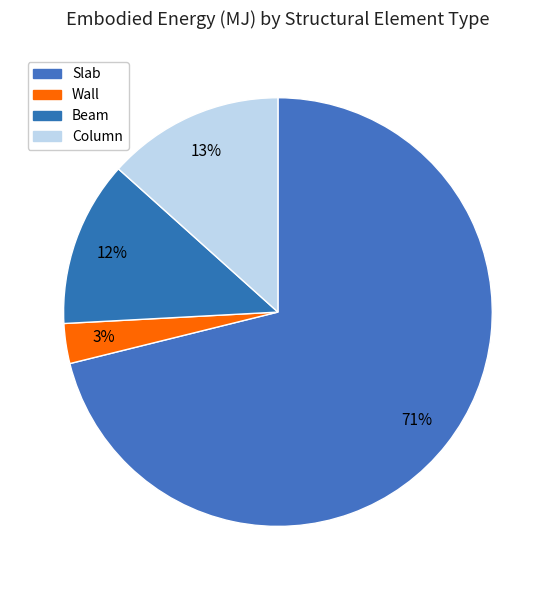

What is the majority slice?

Slab